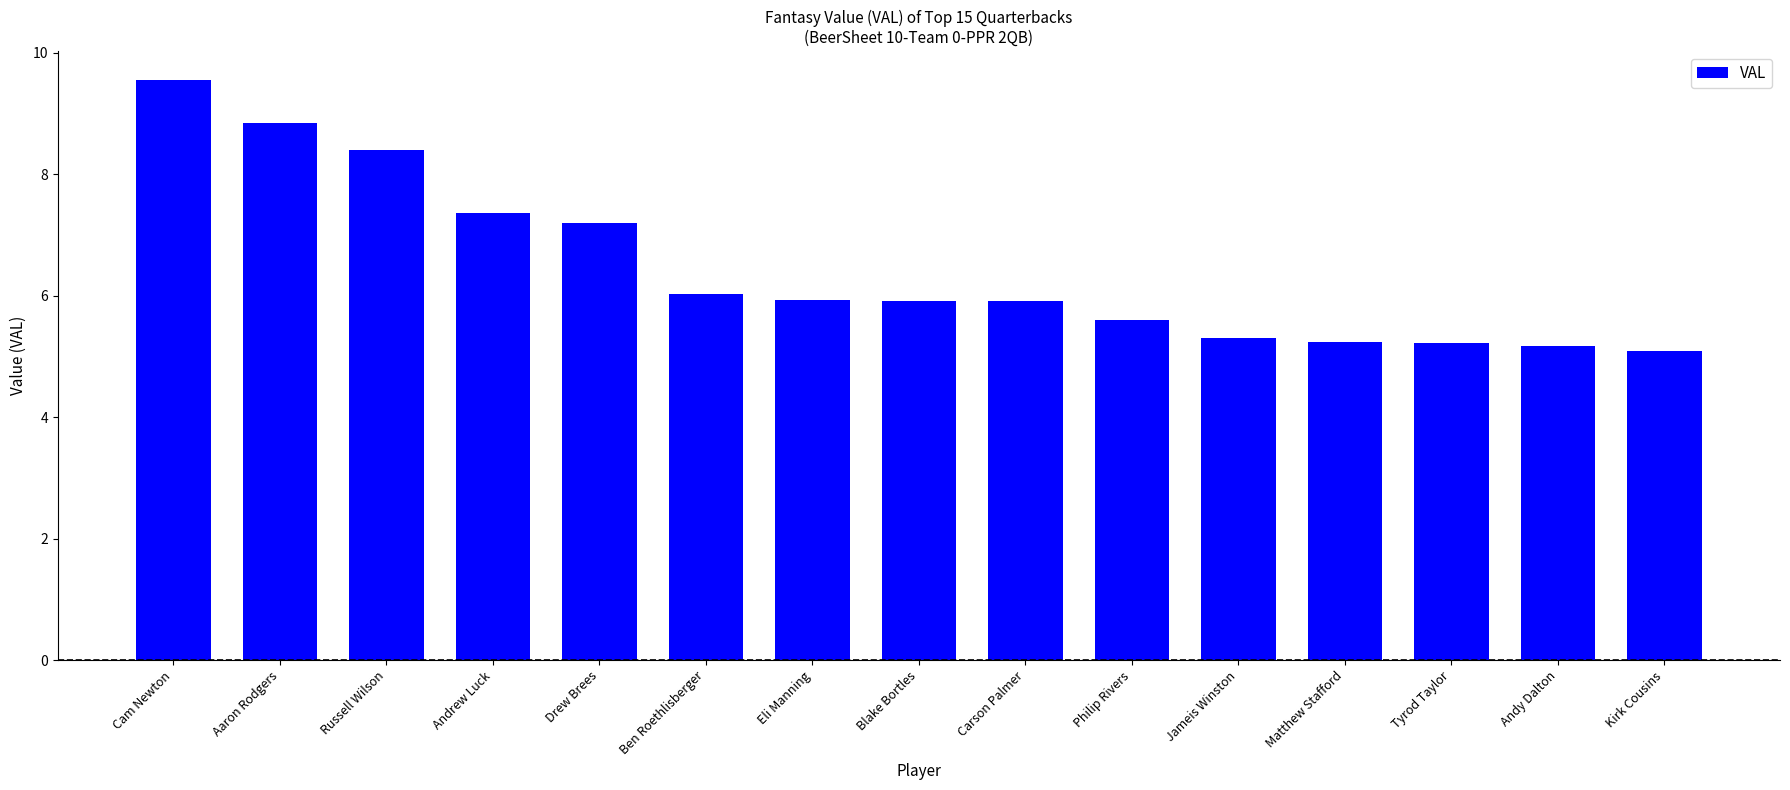

Reading left to right, transcribe all the data shown in this chart.

Cam Newton=9.5	Aaron Rodgers=8.8	Russell Wilson=8.4	Andrew Luck=7.4	Drew Brees=7.2	Ben Roethlisberger=6.0	Eli Manning=5.9	Blake Bortles=5.9	Carson Palmer=5.9	Philip Rivers=5.6	Jameis Winston=5.3	Matthew Stafford=5.2	Tyrod Taylor=5.2	Andy Dalton=5.2	Kirk Cousins=5.1